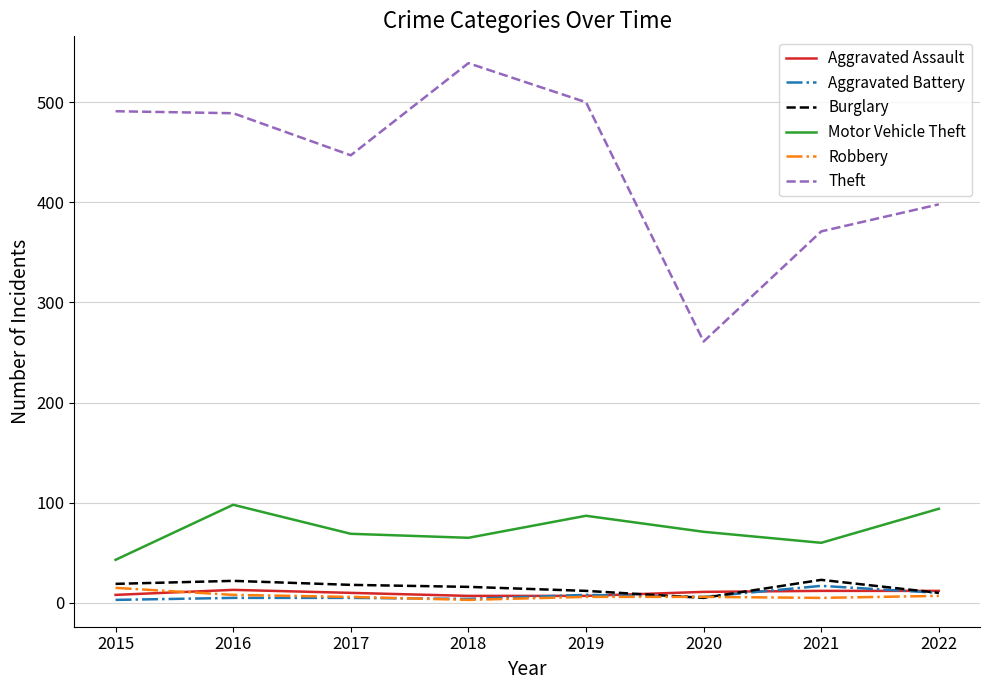

True or false: Theft and Robbery cross at least once.

False